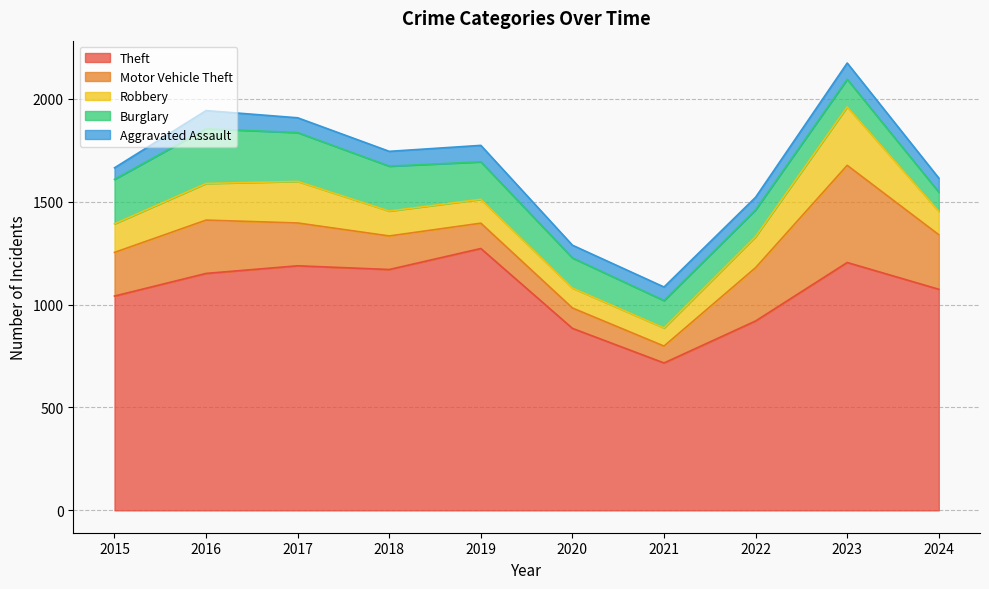

Reading left to right, what are all the values shown in this chart?

Aggravated Assault: 56	88	72	72	80	62	66	61	79	68
Burglary: 216	266	237	218	182	146	133	130	134	93
Motor Vehicle Theft: 212	259	208	163	123	99	82	259	472	265
Robbery: 139	178	202	121	116	97	88	151	284	114
Theft: 1041	1151	1188	1170	1272	884	716	920	1204	1074